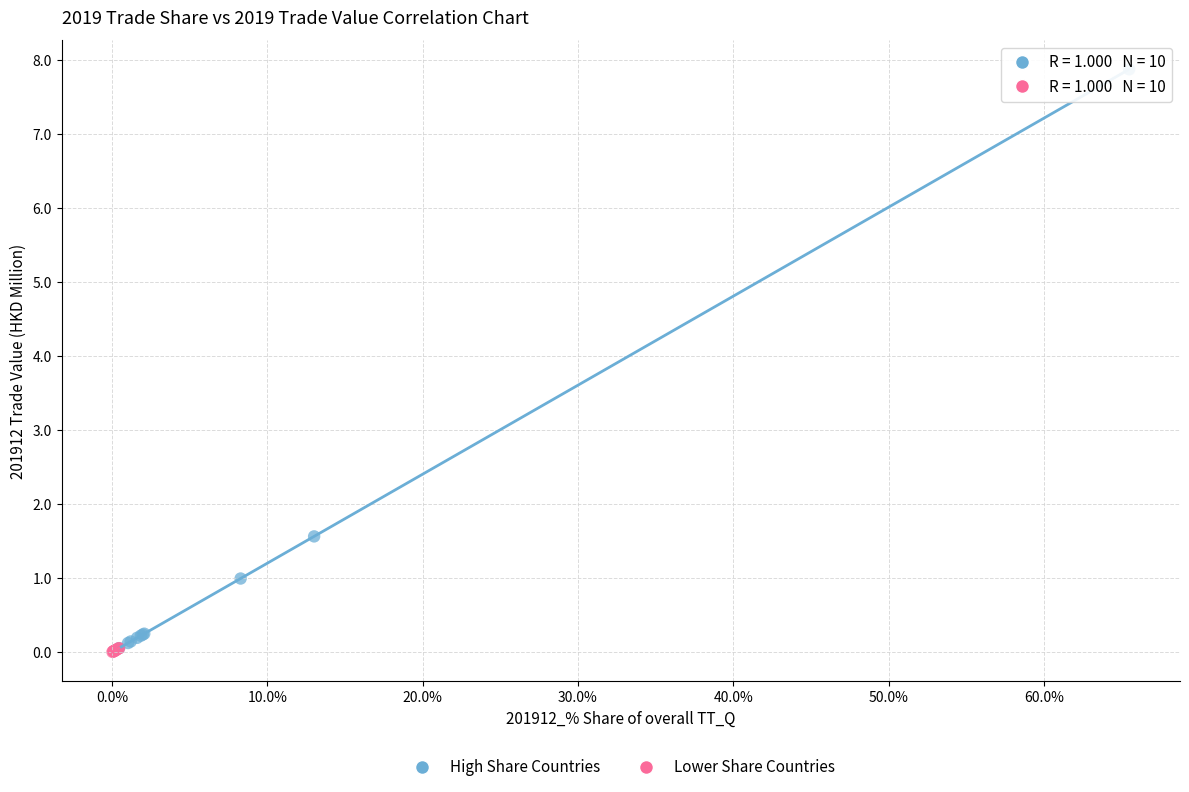

Which series reaches the maximum Y coordinate?

High Share Countries